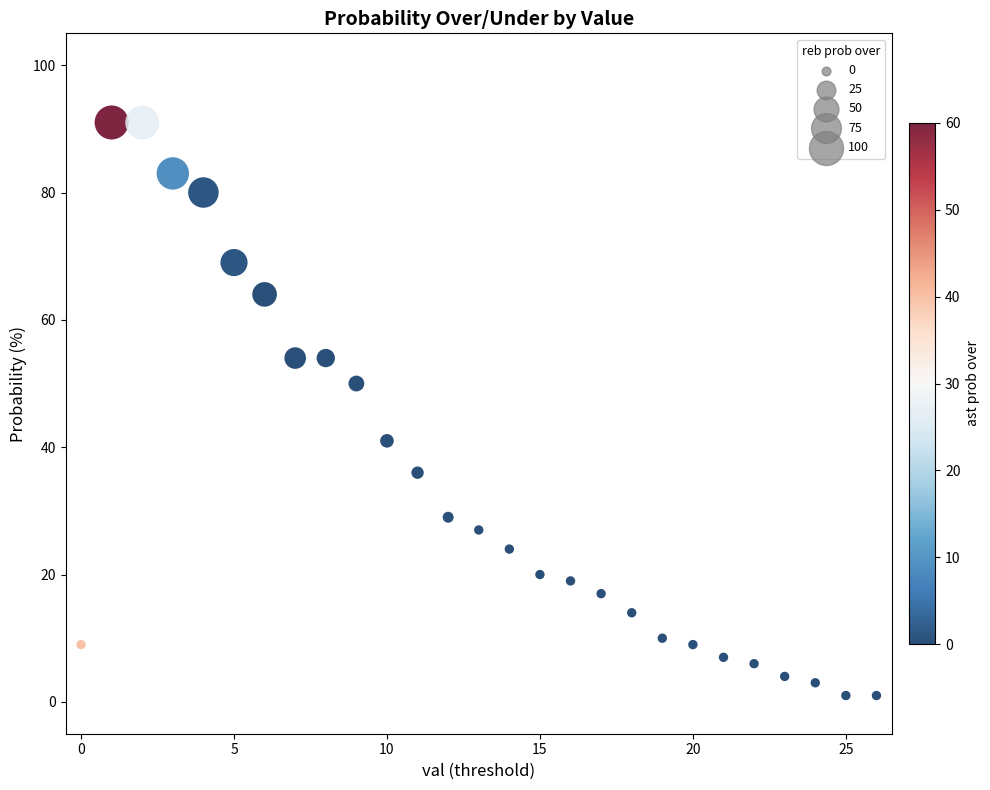

What is the range of Y values (max minus min)?

90